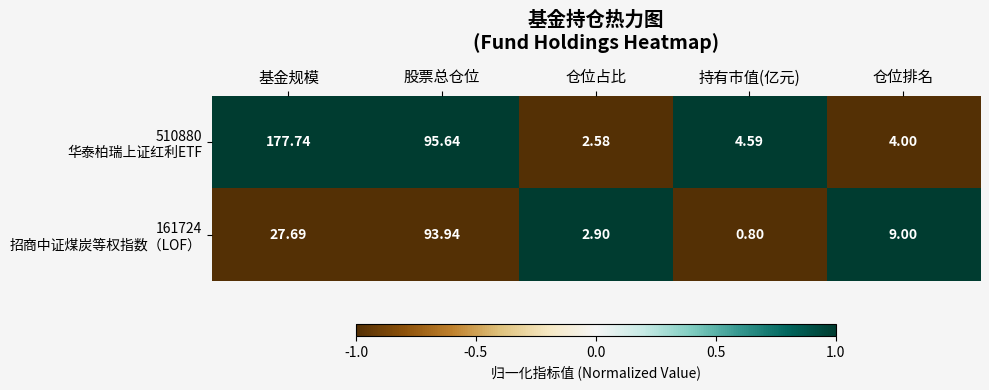

At which category does the chart reach its peak across all series?

基金规模